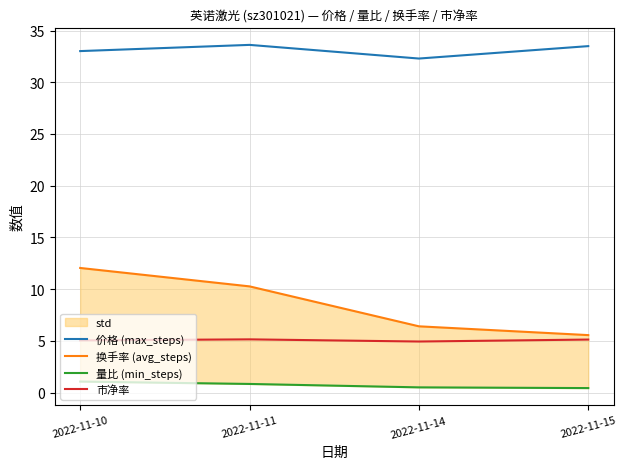

Is it true that 量比 (min_steps) equals 0.6 at 2022-11-10?

False